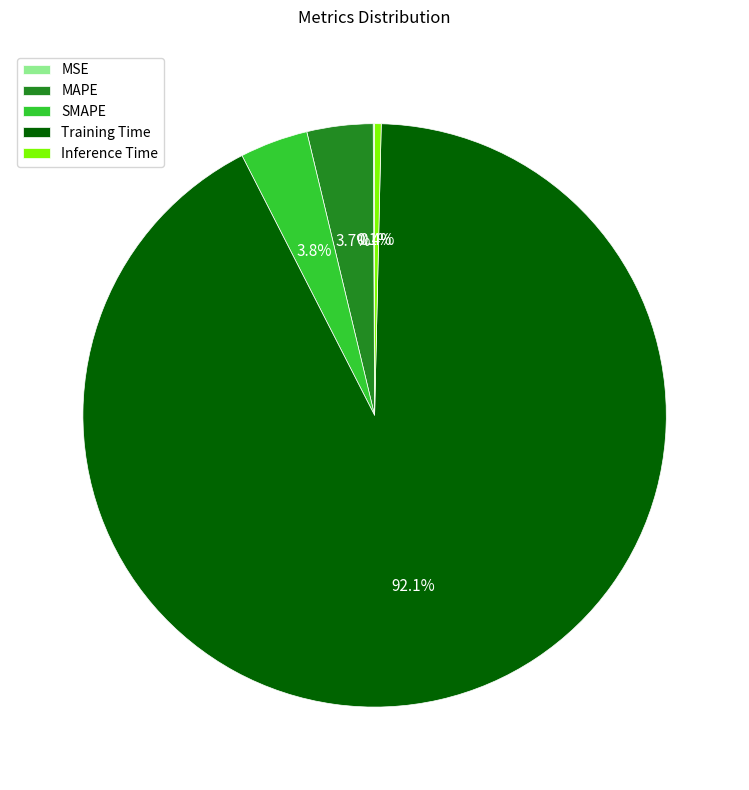

Between Inference Time and SMAPE, which is larger?

SMAPE